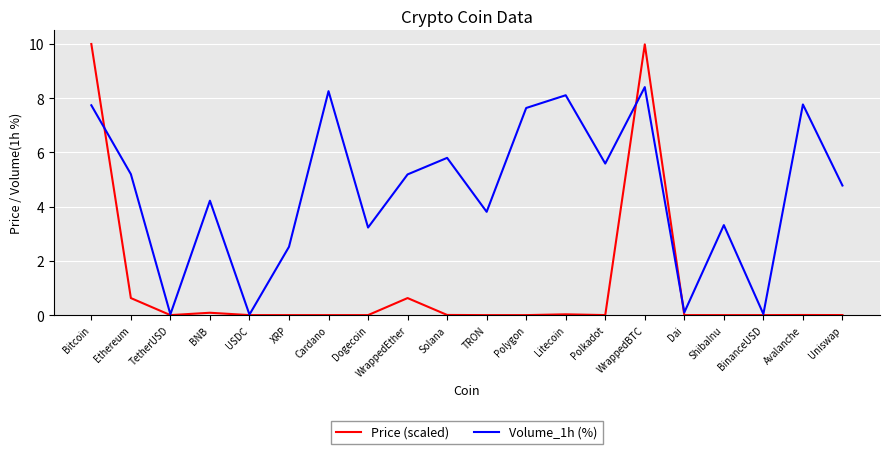

At which category is the sum across all series the highest?

WrappedBTC